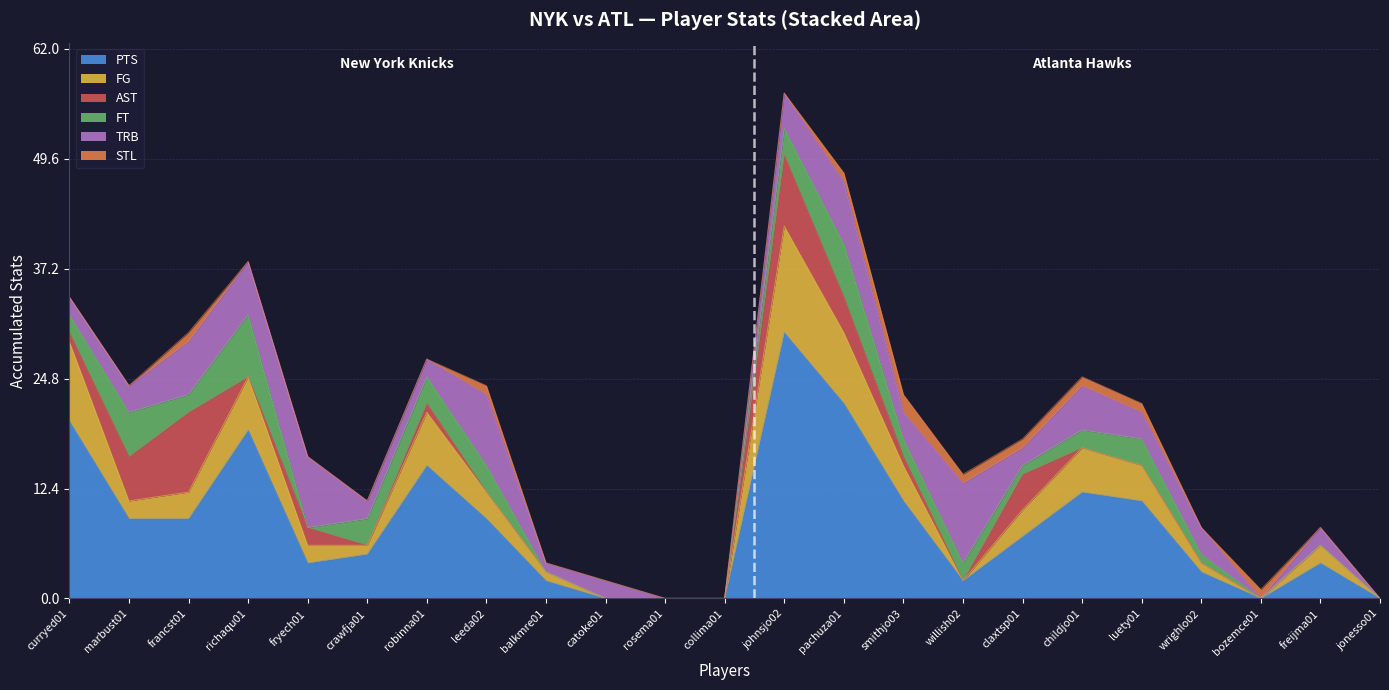

Which series has the largest range (max minus min)?

PTS